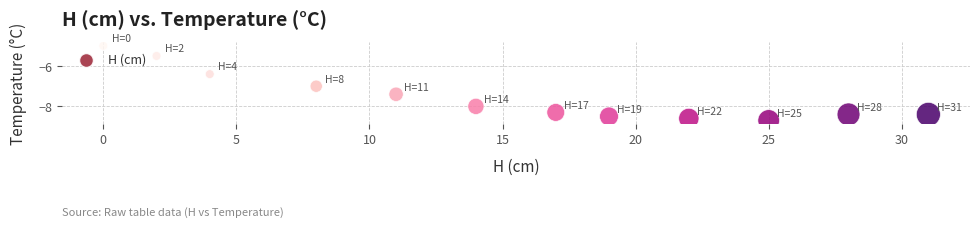

What is the average Y value?

-7.5